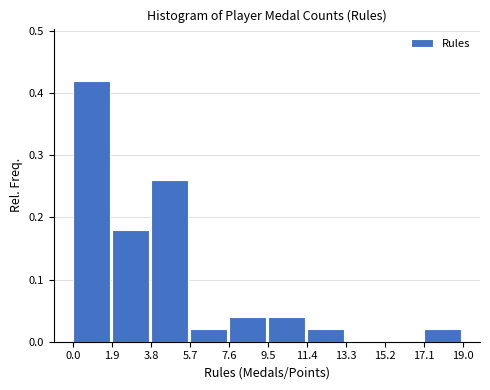

Reading left to right, list every bar in this chart as the range it spans on the x-axis followed by its height. The values are not printed on the chart, so give them approximately, as read against the axis.

0.0 to 1.9: 0.42
1.9 to 3.8: 0.18
3.8 to 5.7: 0.26
5.7 to 7.6: 0.02
7.6 to 9.5: 0.04
9.5 to 11.4: 0.04
11.4 to 13.3: 0.02
13.3 to 15.2: 0
15.2 to 17.1: 0
17.1 to 19.0: 0.02